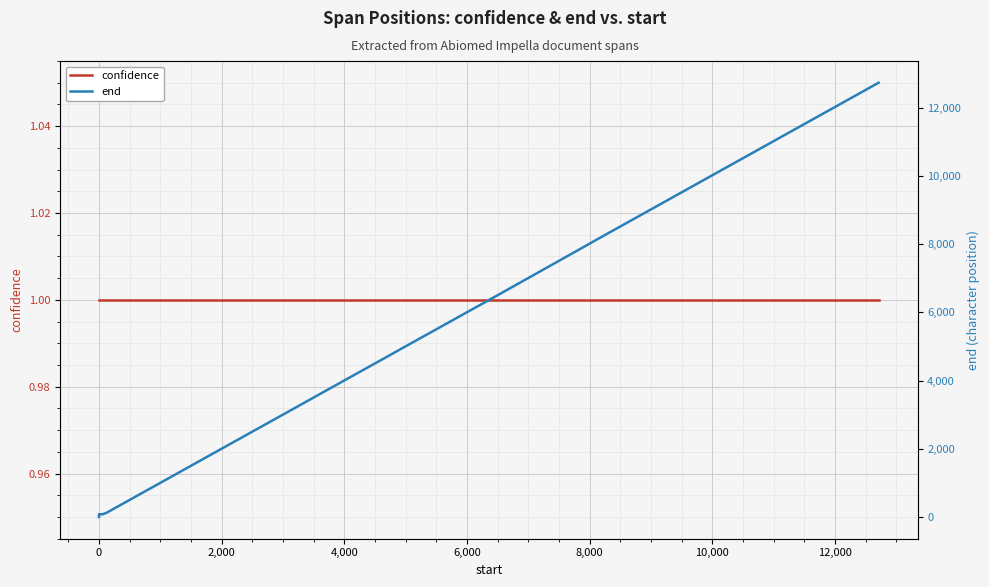

True or false: confidence and end intersect in this chart.

False